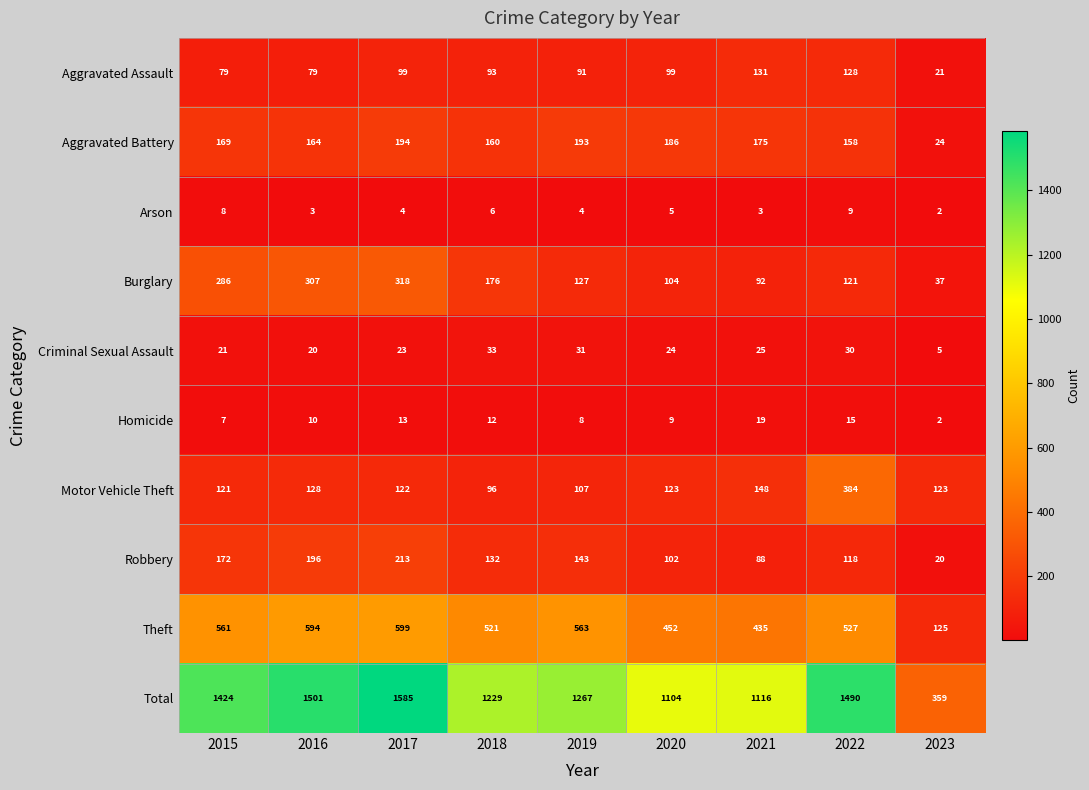

What is the difference between the highest and lowest values at 2020?

1099